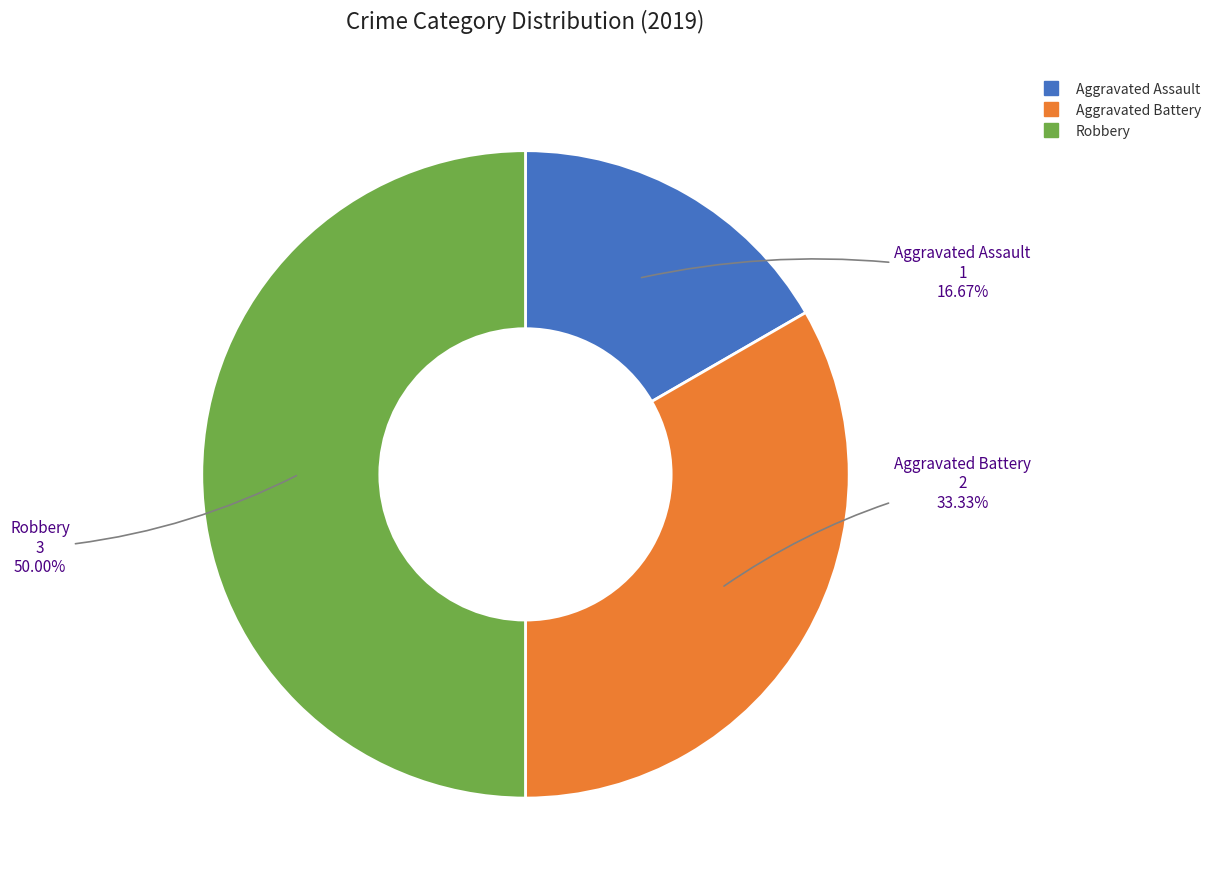

To the nearest percent, what percentage of the pie is Aggravated Assault?

17%